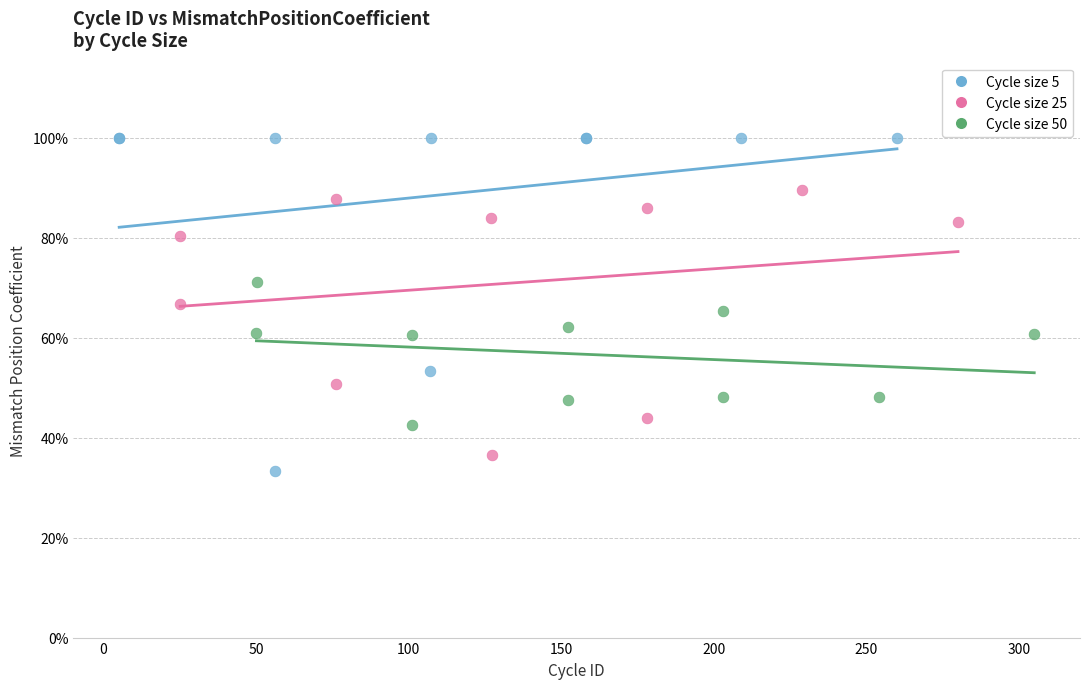

Which series reaches the maximum Y coordinate?

Cycle size 5